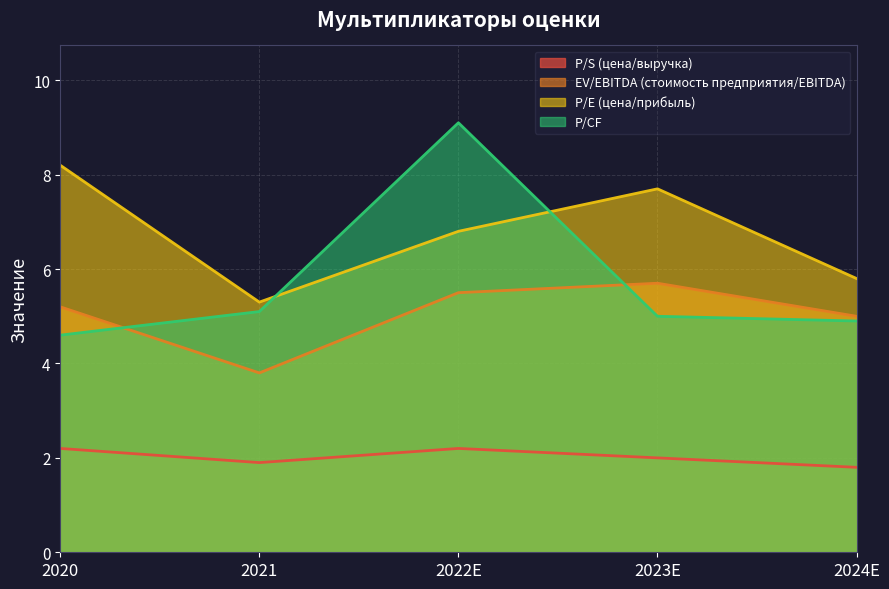

True or false: P/CF has a value of 2.6 at 2021.

False